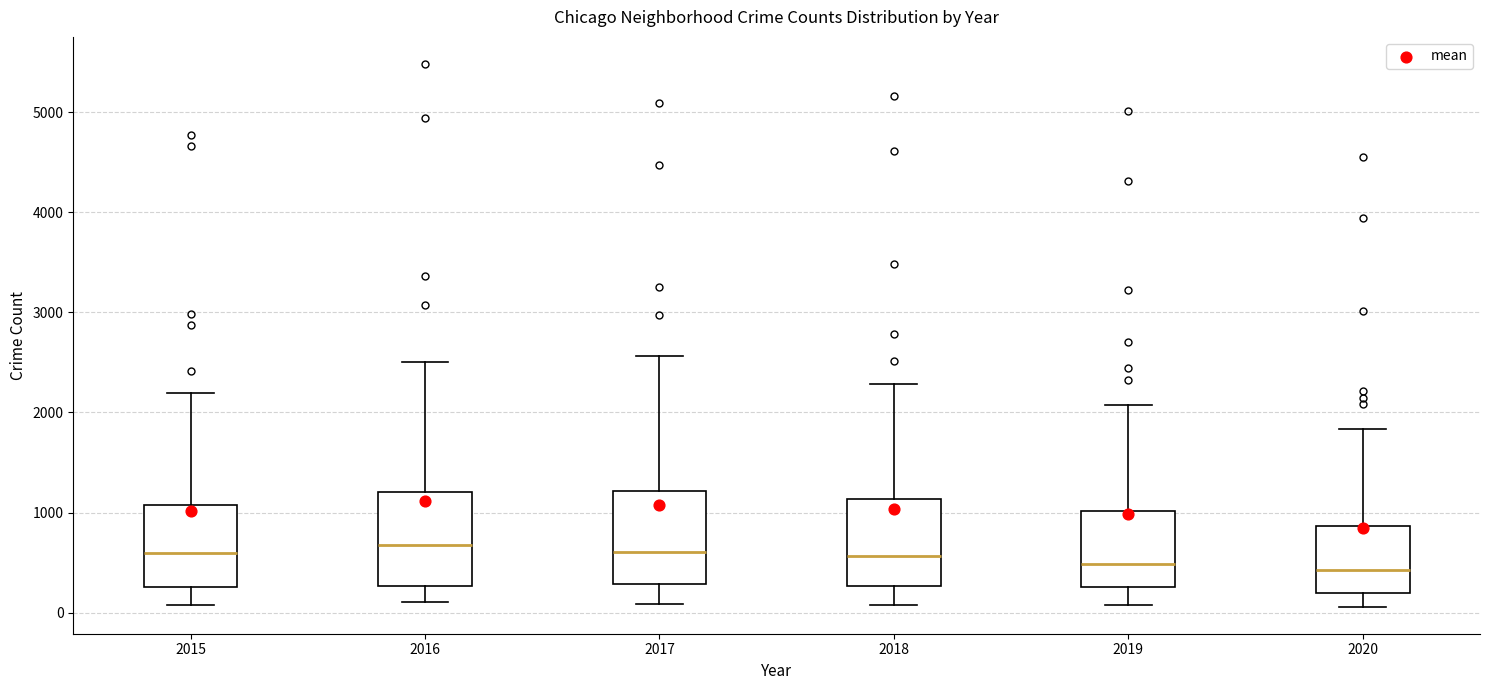

Reading left to right, read every box against the y-axis: the position of its median line, the range the box covers, and the ends of its whiskers. The values are not printed on the chart, so give them approximately, as read against the axis.

2015: median 600, box 300 to 1100, whiskers 100 to 2200
2016: median 700, box 300 to 1200, whiskers 100 to 2500
2017: median 600, box 300 to 1200, whiskers 100 to 2600
2018: median 600, box 300 to 1100, whiskers 100 to 2300
2019: median 500, box 300 to 1000, whiskers 100 to 2100
2020: median 400, box 200 to 900, whiskers 100 to 1800